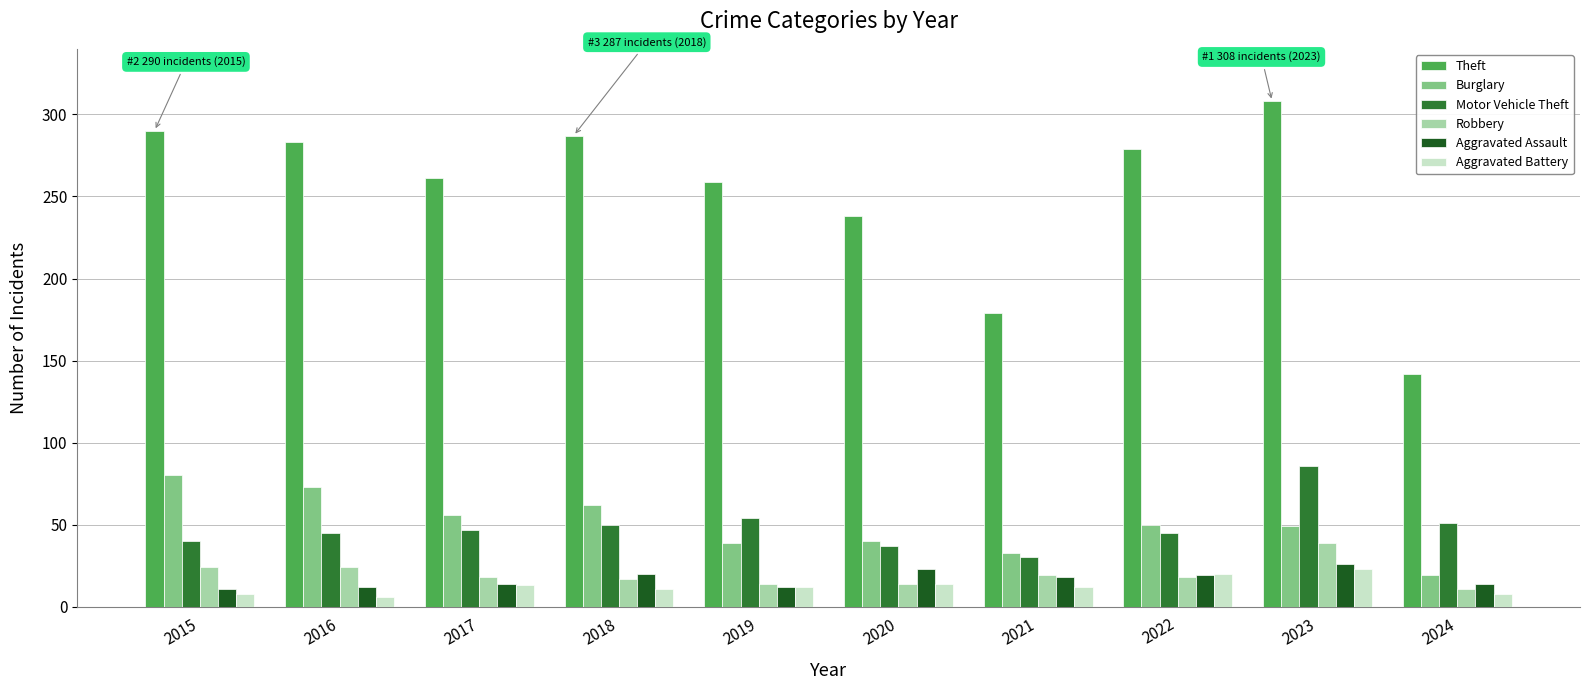

What is the difference between the highest and lowest values at 2021?

167